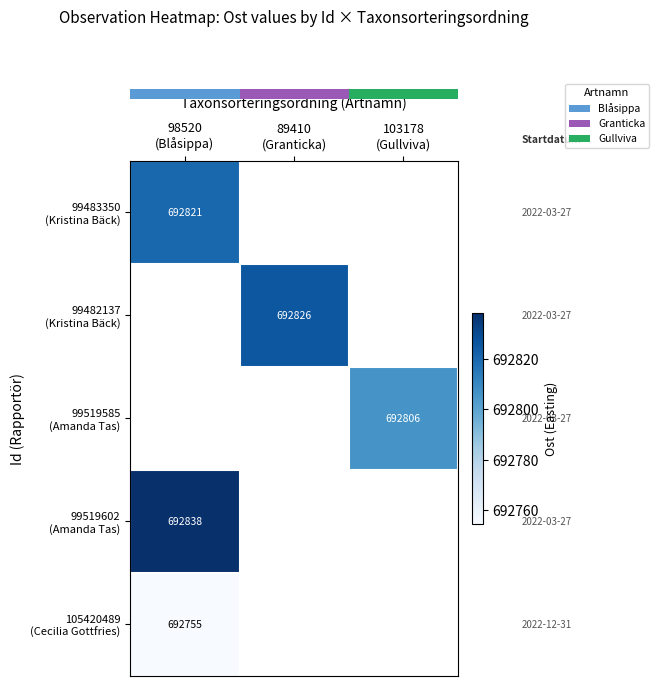

At which category does the chart reach its minimum across all series?

98520
(Blåsippa)